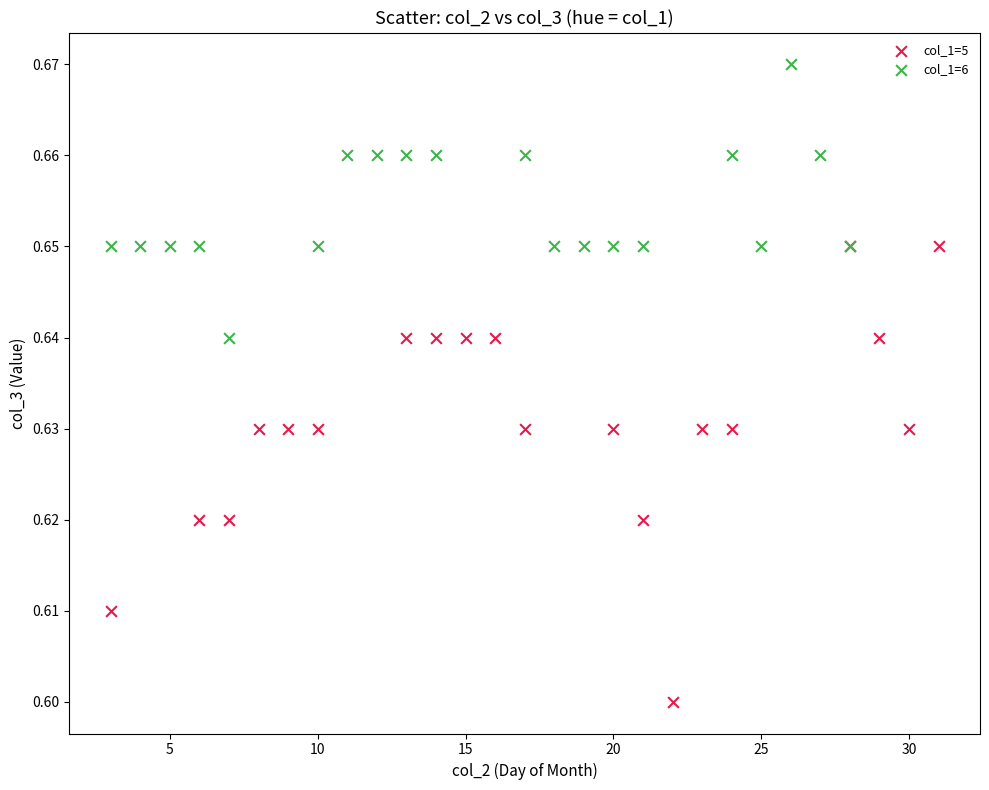

Which series has the largest Y range (max minus min)?

col_1=5